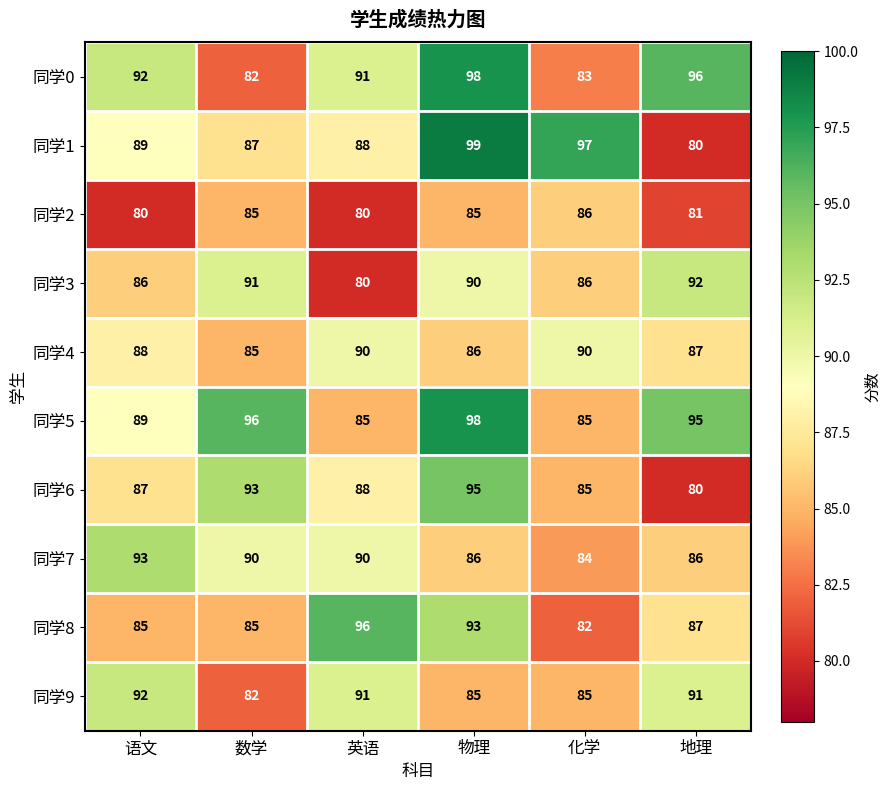

Rank the categories by 同学6 value from highest to lowest.

物理, 数学, 英语, 语文, 化学, 地理